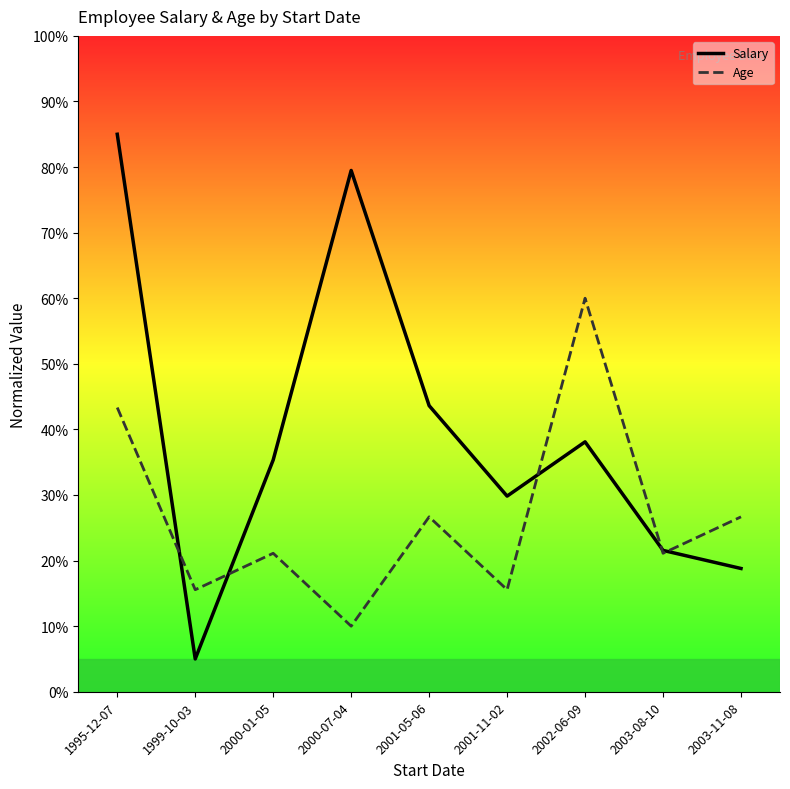

What is the difference between the Age values at 2000-07-04 and 2001-11-02?

5.6